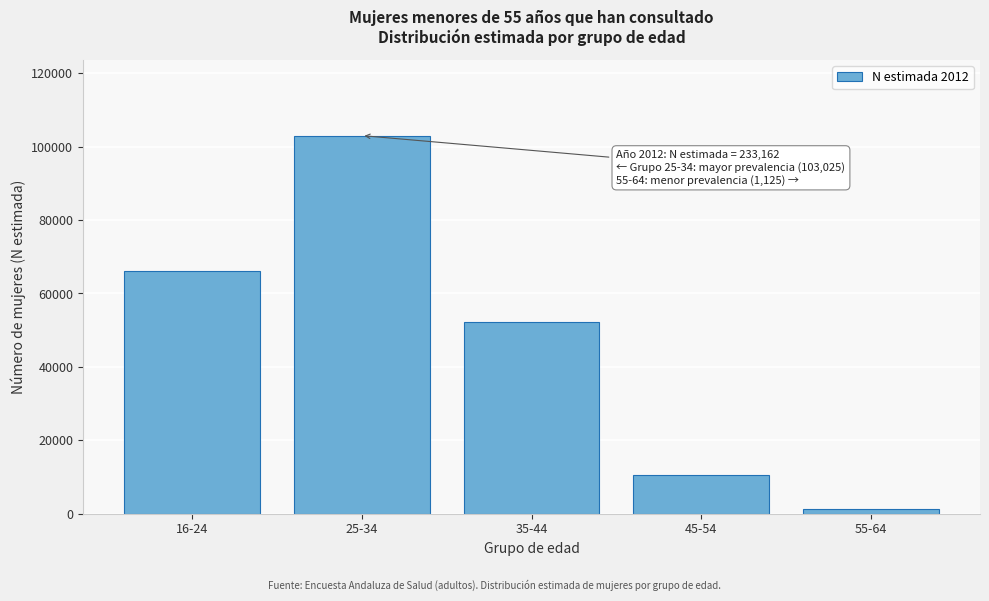

Reading left to right, transcribe all the data shown in this chart.

16-24=66141	25-34=103025	35-44=52288	45-54=10582	55-64=1125